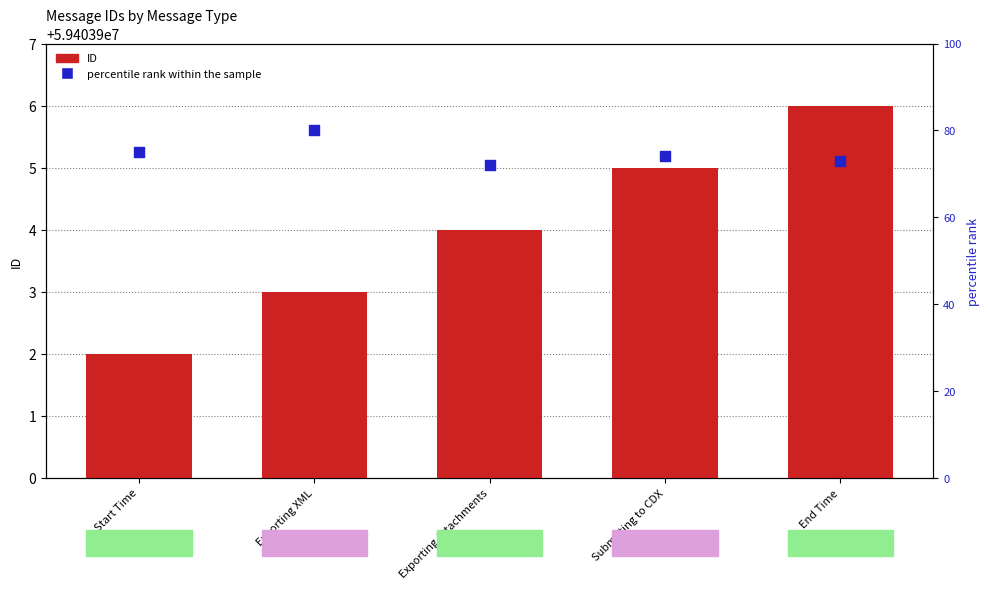

What is the total value across all series at Start Time?

59403977